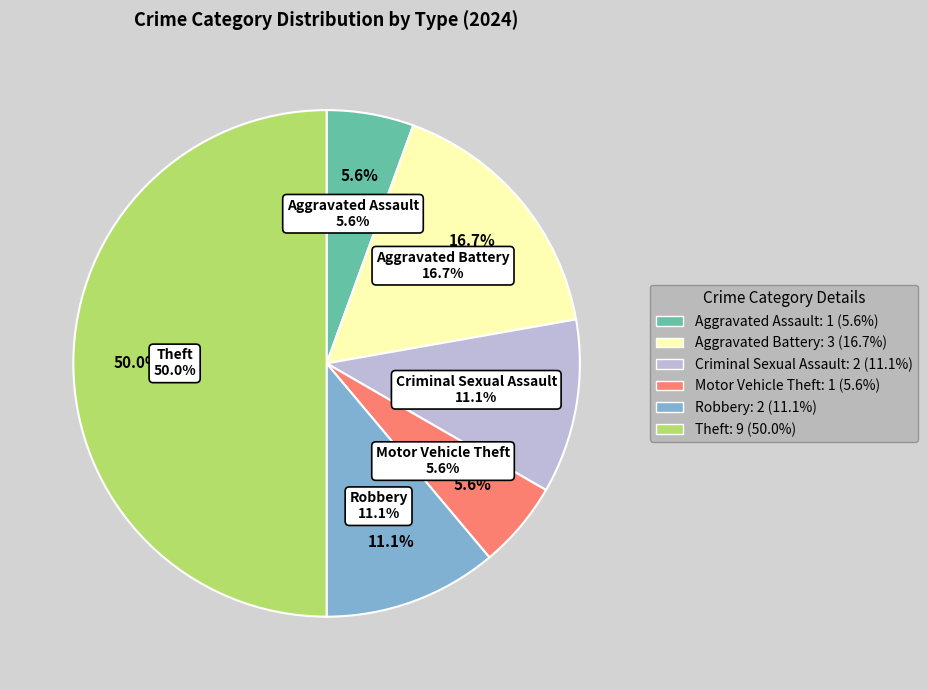

Is there any slice that represents more than half of the pie?

No